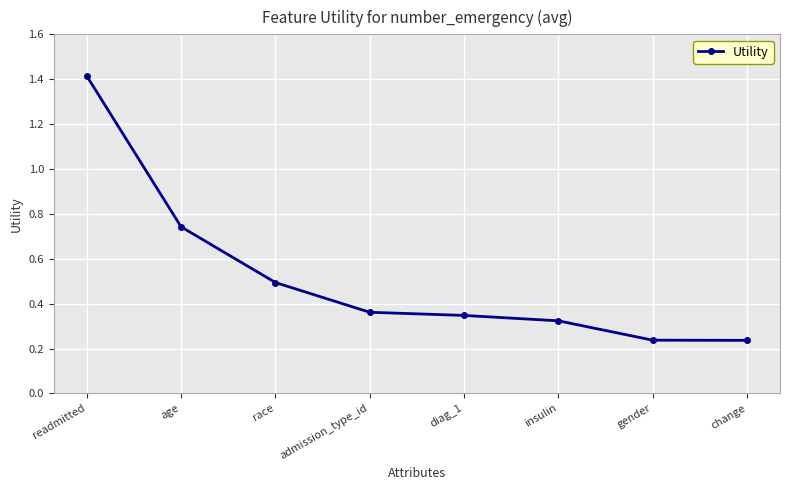

The chart shows a value of 0.8 at race. True or false?

False